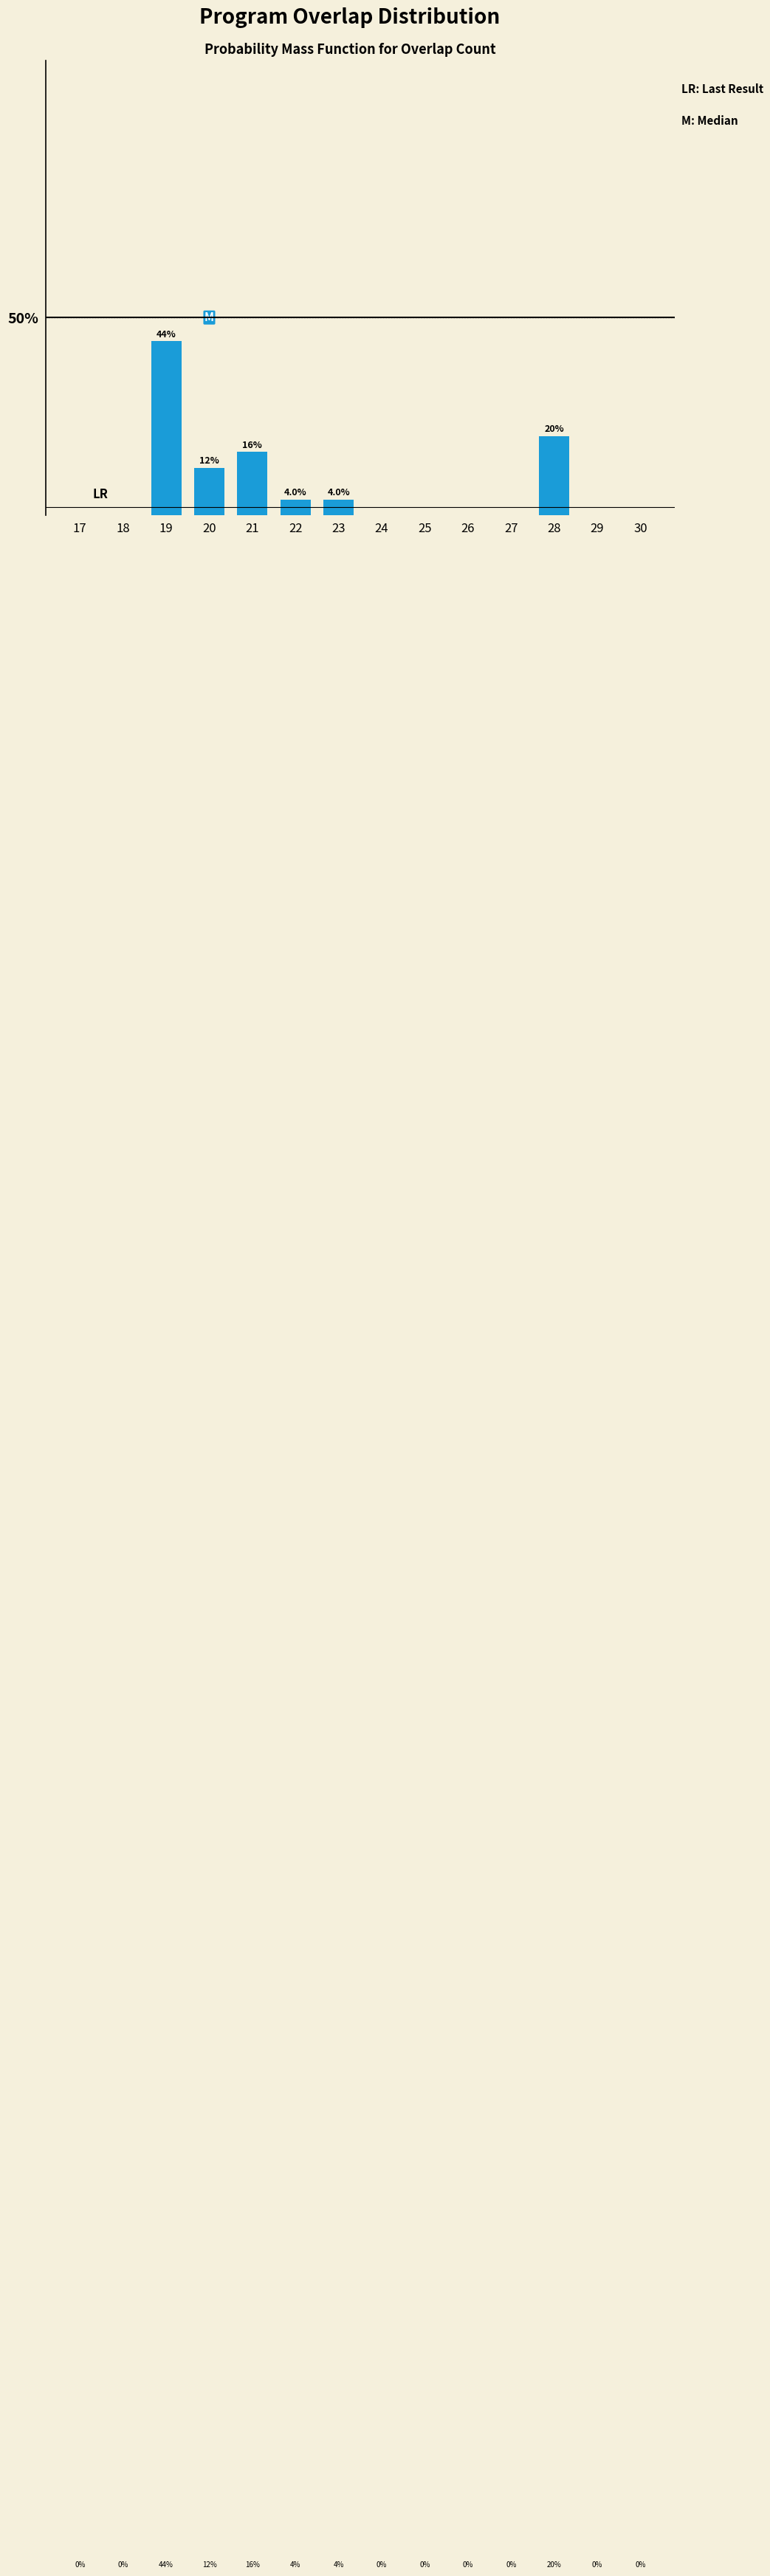

Reading right to left, what are all the values shown in this chart?

20	4	4	16	12	44